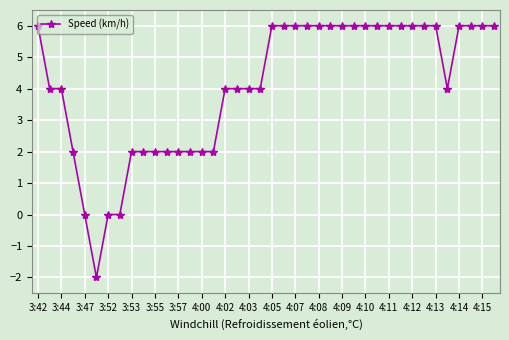

How many series are shown in this chart?

1